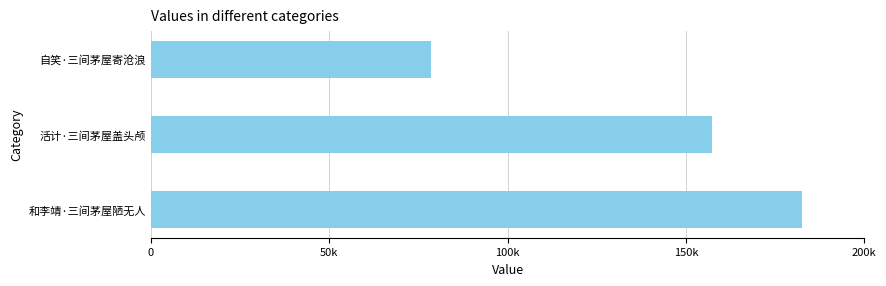

Does the chart contain any negative values?

No